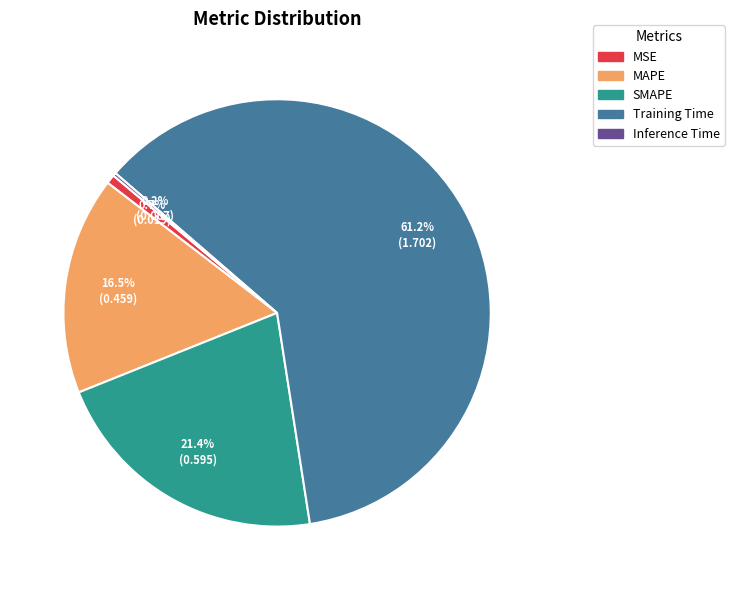

Is Training Time the majority of the pie?

Yes